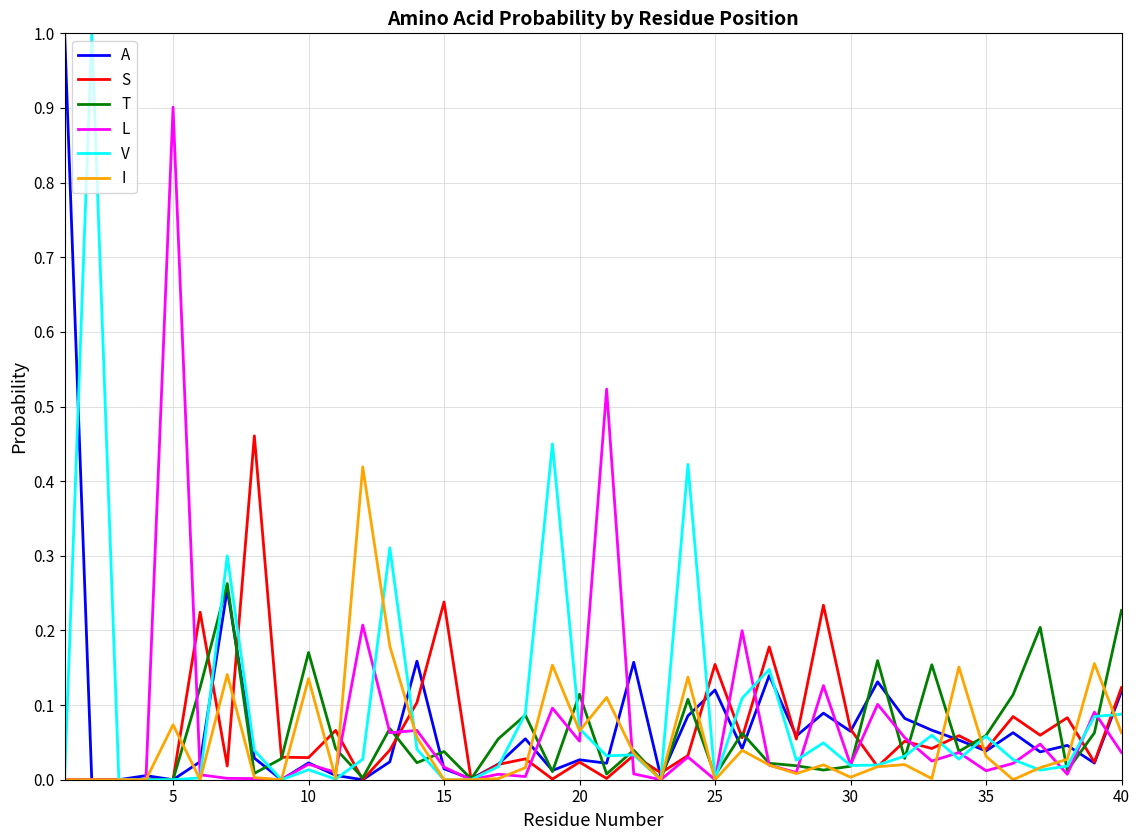

Count the number of data series in this chart.

6